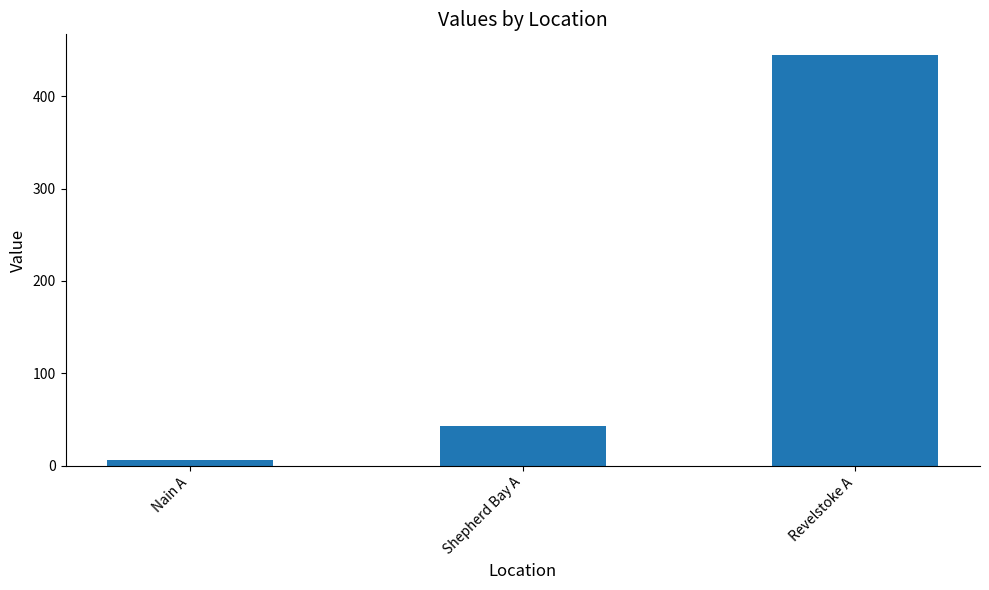

Rank the categories by value from highest to lowest.

Revelstoke A, Shepherd Bay A, Nain A